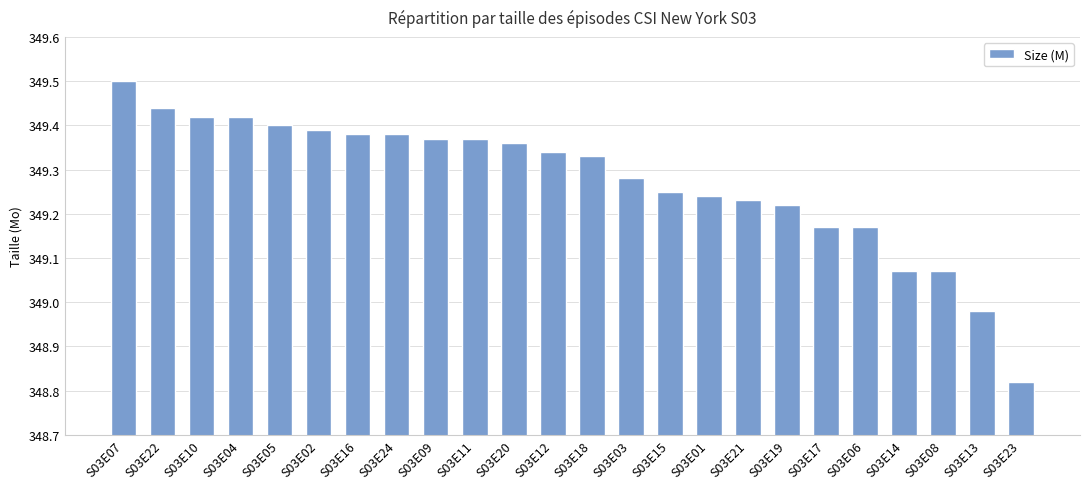

True or false: the data shows 349.4 at S03E02.

True